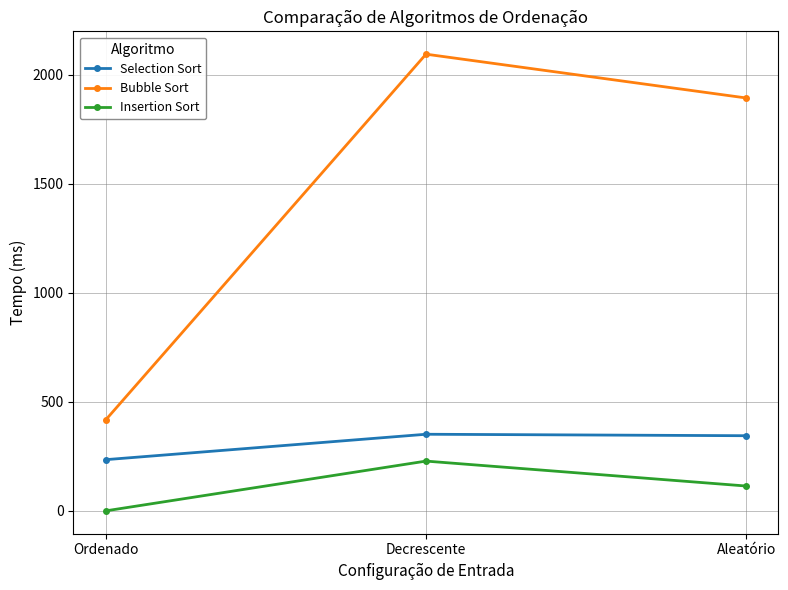

What is the sum of all Insertion Sort values?

342.2